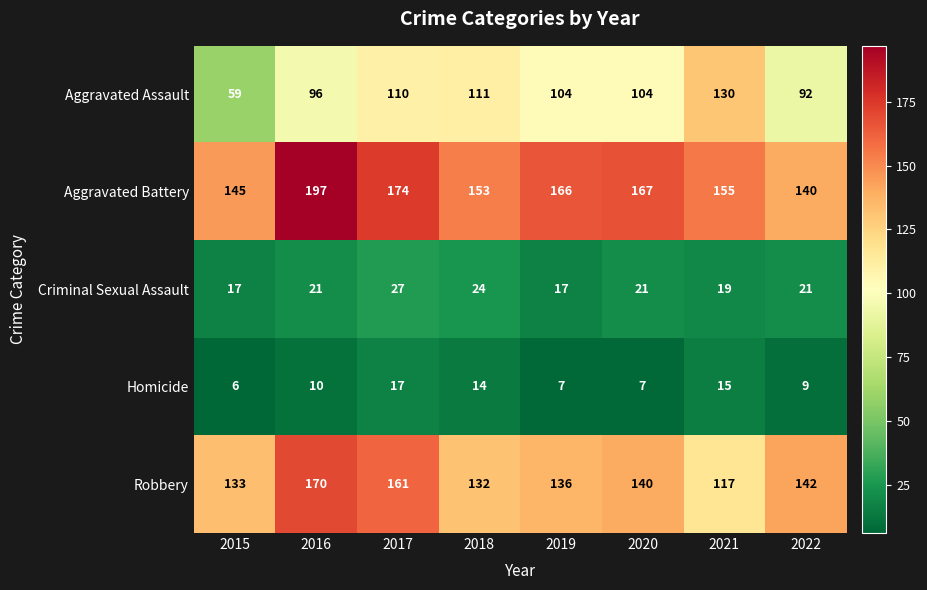

Which series has the largest total across all categories?

Aggravated Battery